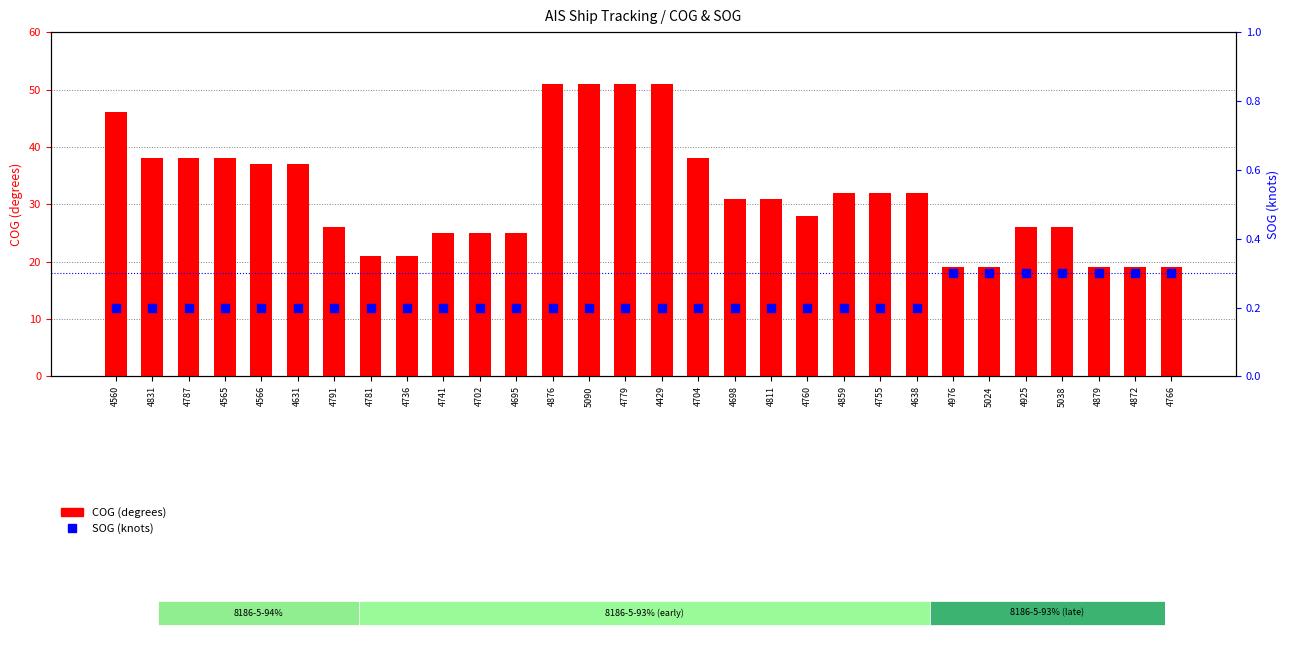

What are all the series names shown in the legend?

COG (degrees), SOG (knots)